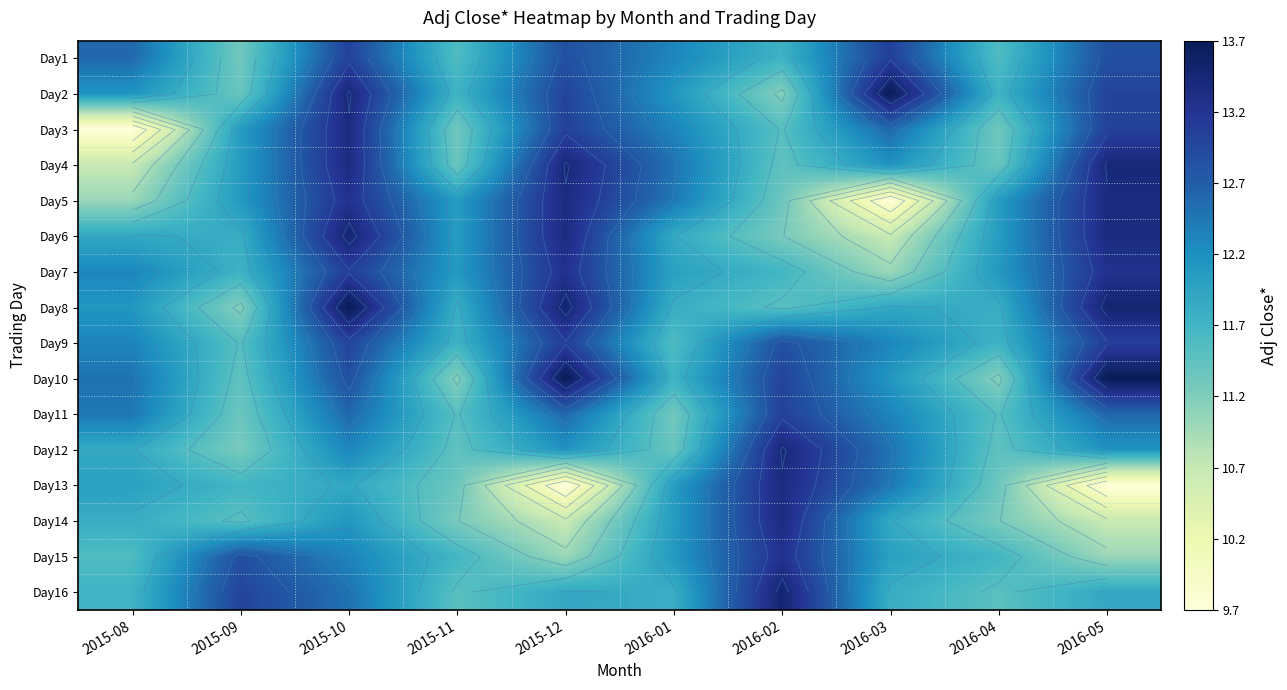

Which series has the largest total across all categories?

Day10